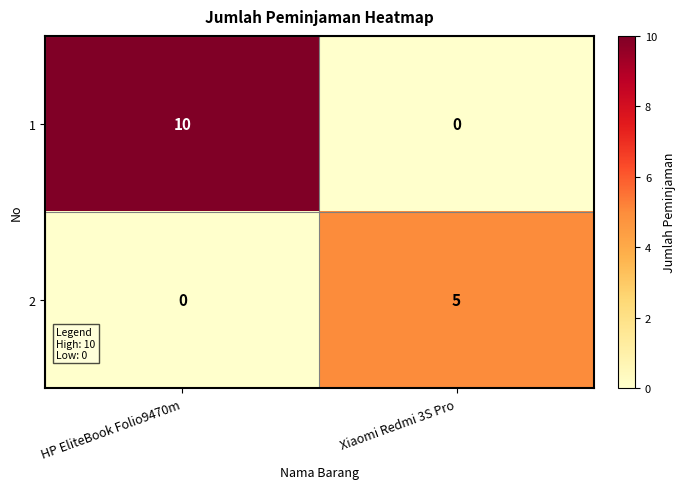

Between HP EliteBook Folio9470m and Xiaomi Redmi 3S Pro, which series saw the biggest shift?

1